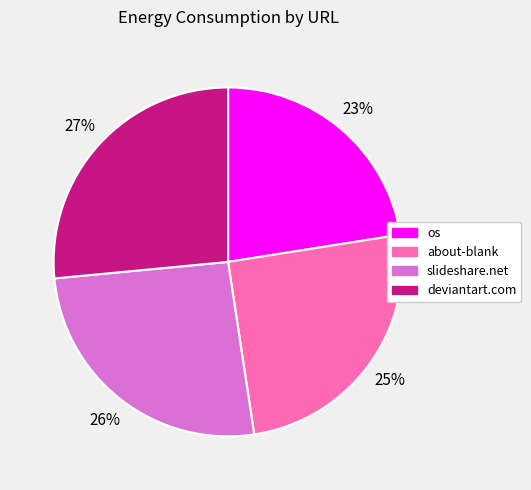

Does any single category account for the majority?

No